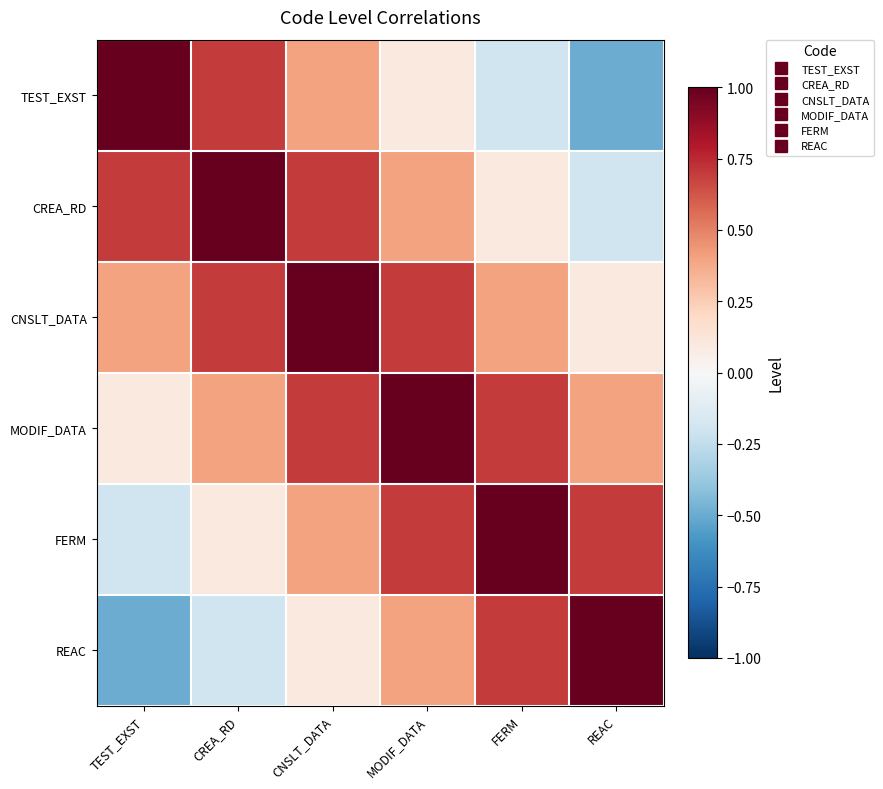

Which category has the highest value across all series?

TEST_EXST